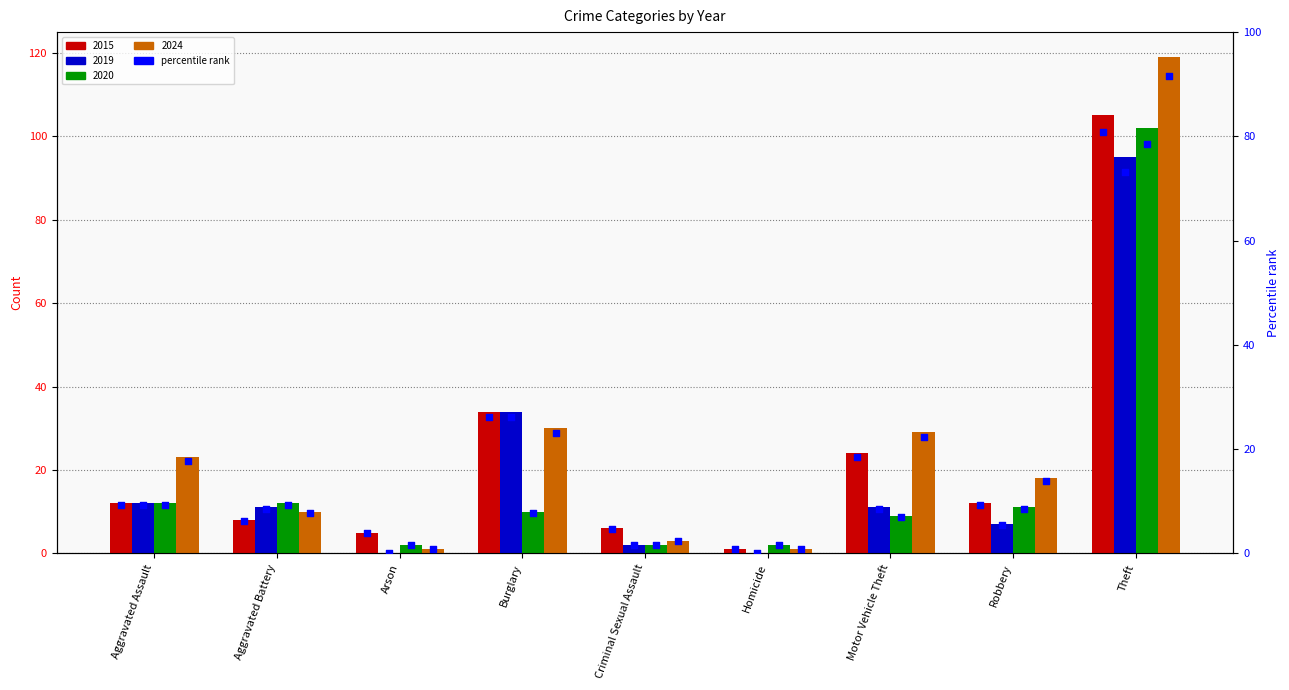

What is the change in value from Arson to Homicide?

-3.1